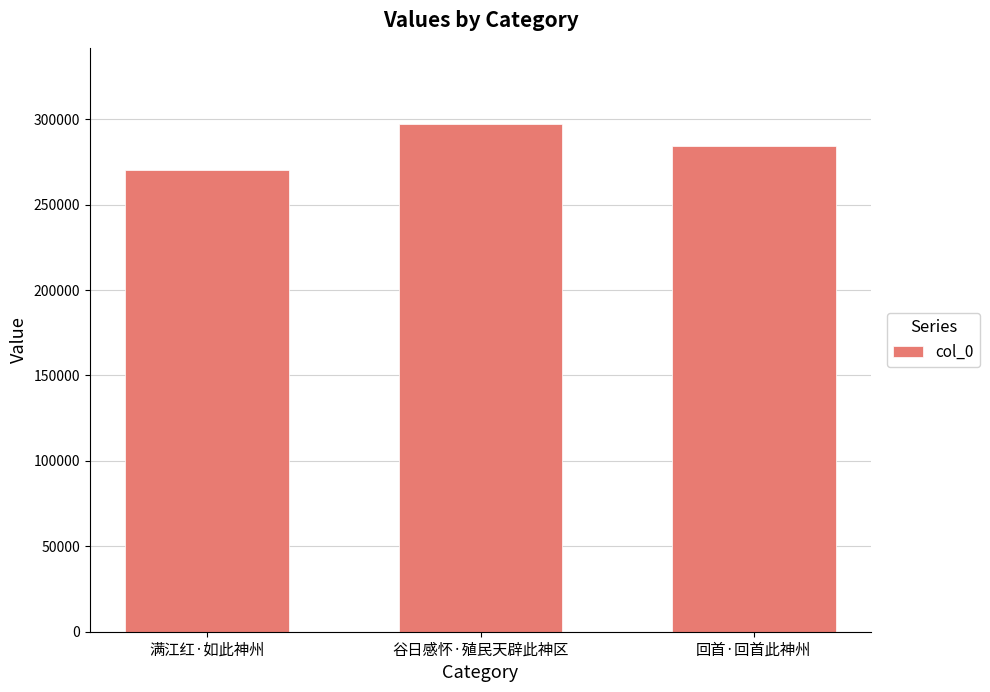

Rank the categories by value from highest to lowest.

谷日感怀·殖民天辟此神区, 回首·回首此神州, 满江红·如此神州